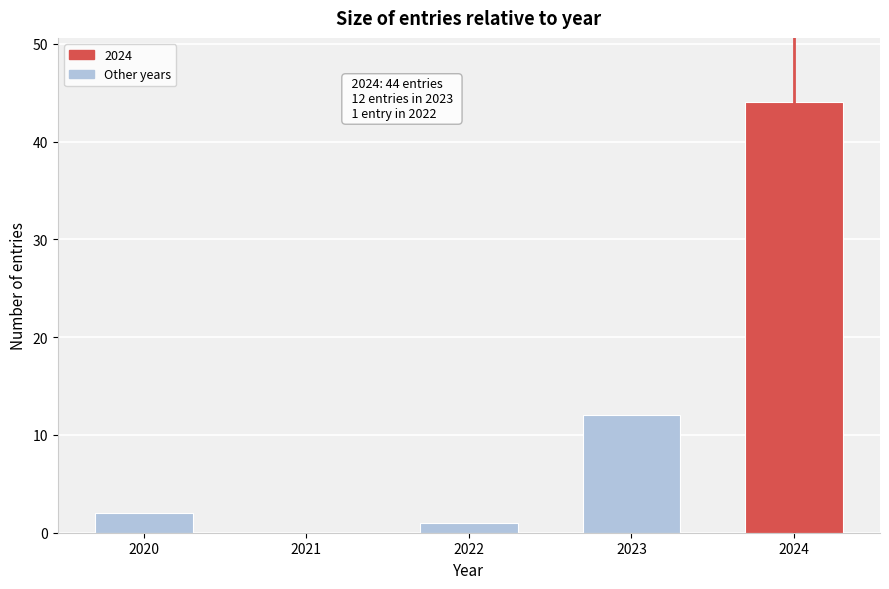

Reading left to right, list all the values displayed in this chart.

2020=2	2021=0	2022=1	2023=12	2024=44